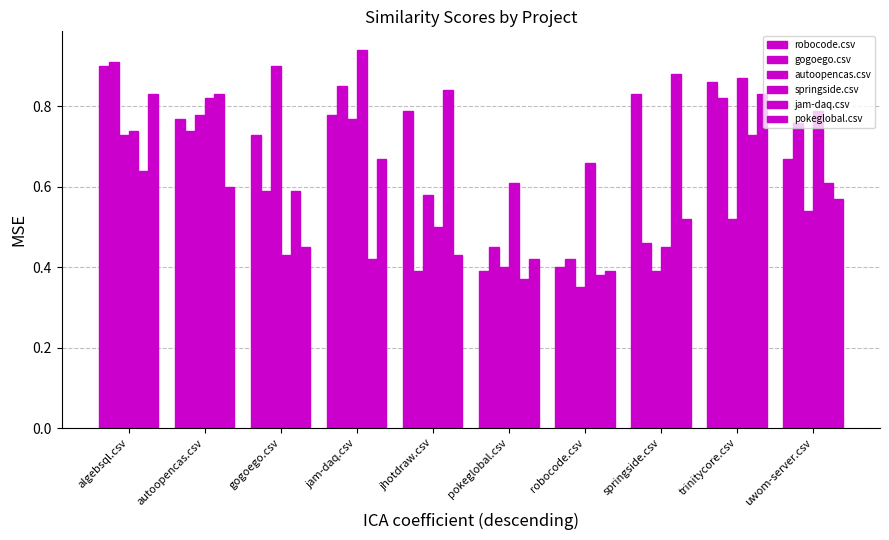

What is the smallest value displayed?

0.3